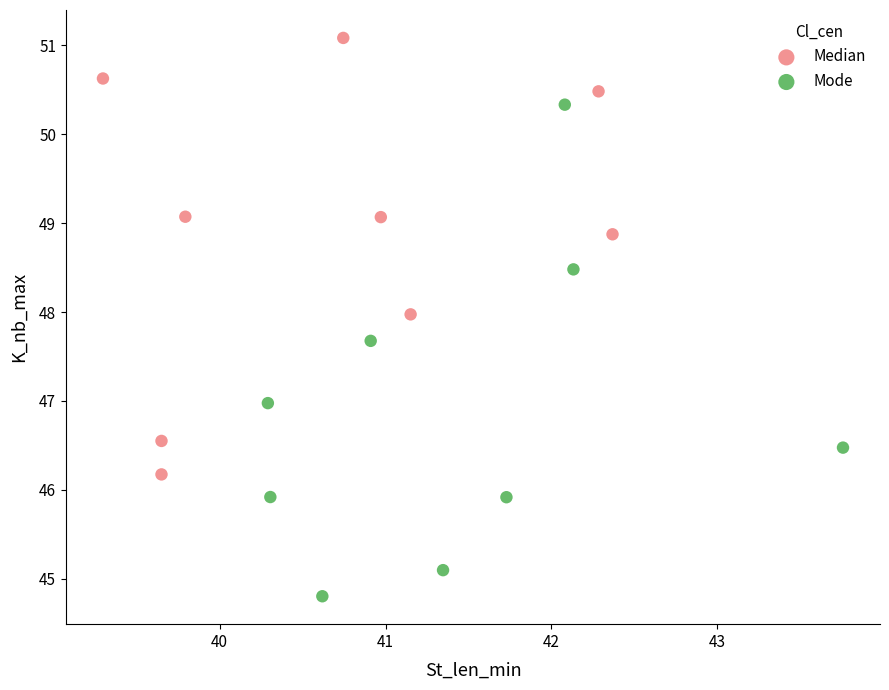

Which series contains the highest Y value?

Median